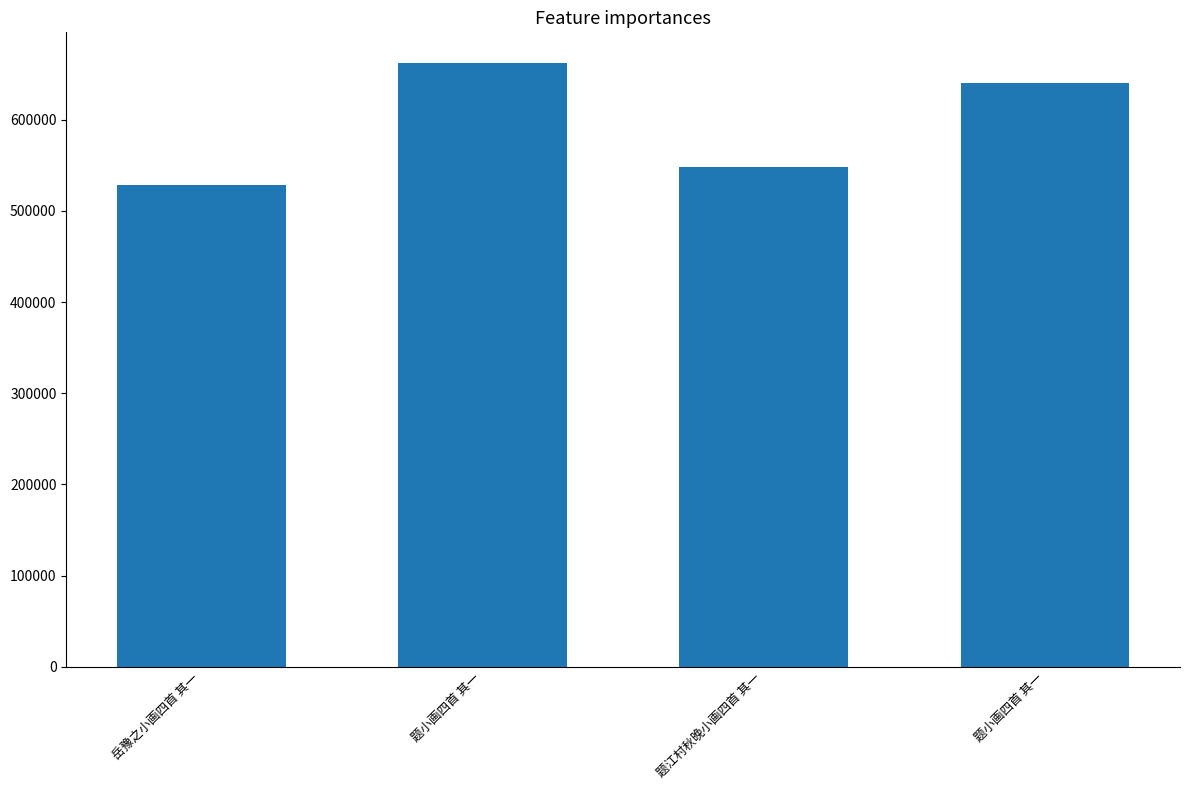

What is the ratio of the value at 岳豫之小画四首 其一 to the value at 题小画四首 其一?

0.8